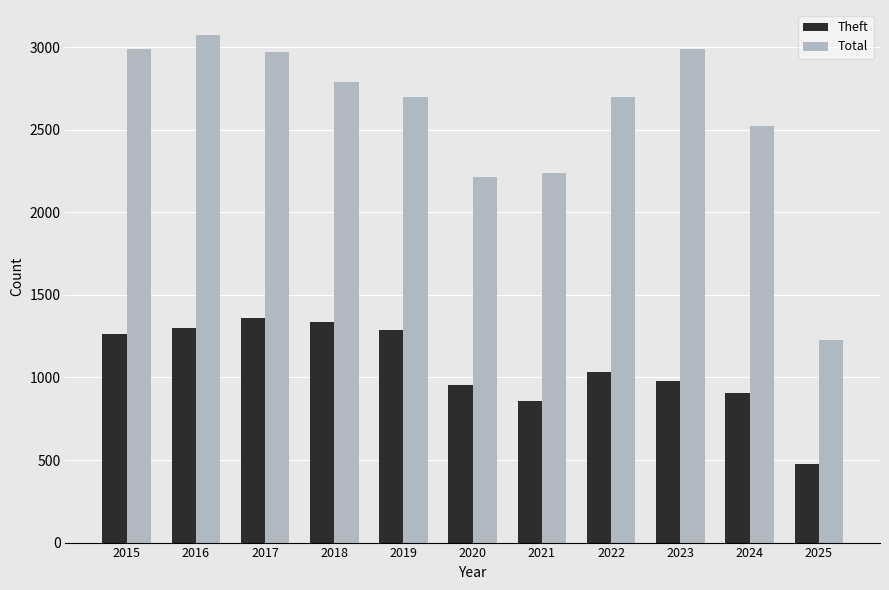

What is the sum of all Total values?

28404